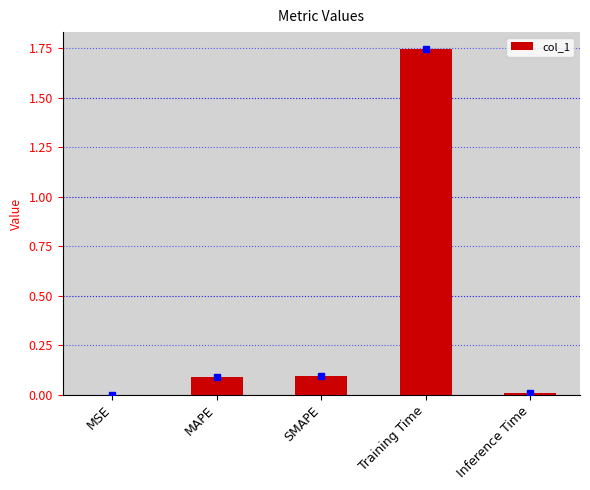

Does the chart contain stacked bars?

No